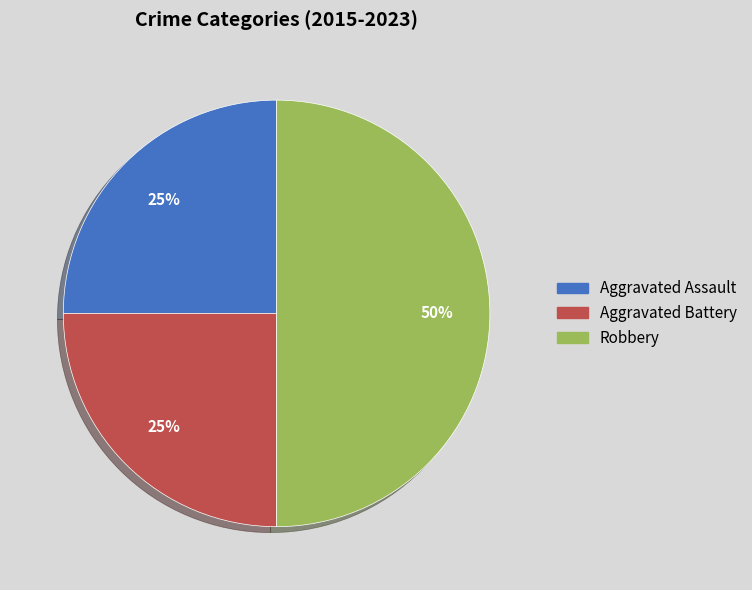

Is the sum of Aggravated Battery and Robbery greater than half?

Yes